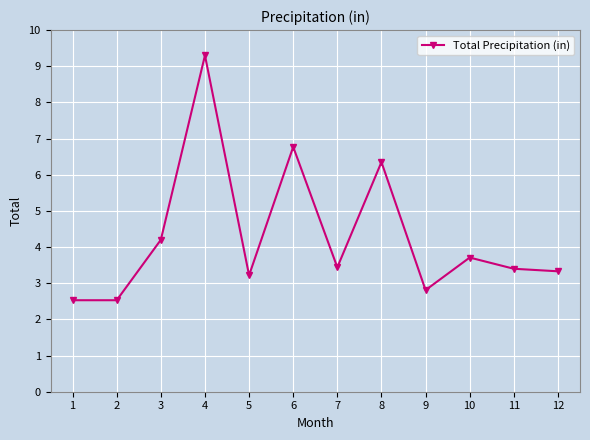

What is the change in value from 2 to 7?

+0.9